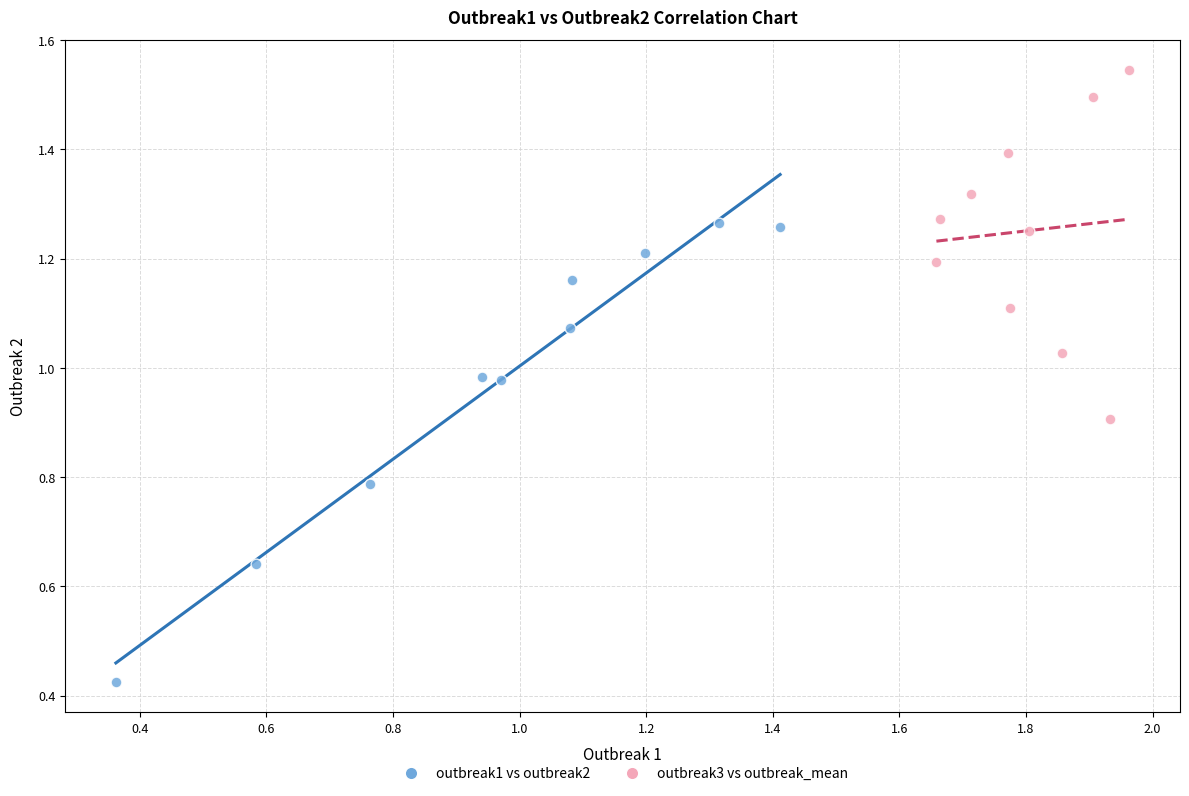

Which series reaches the maximum Y coordinate?

outbreak3 vs outbreak_mean